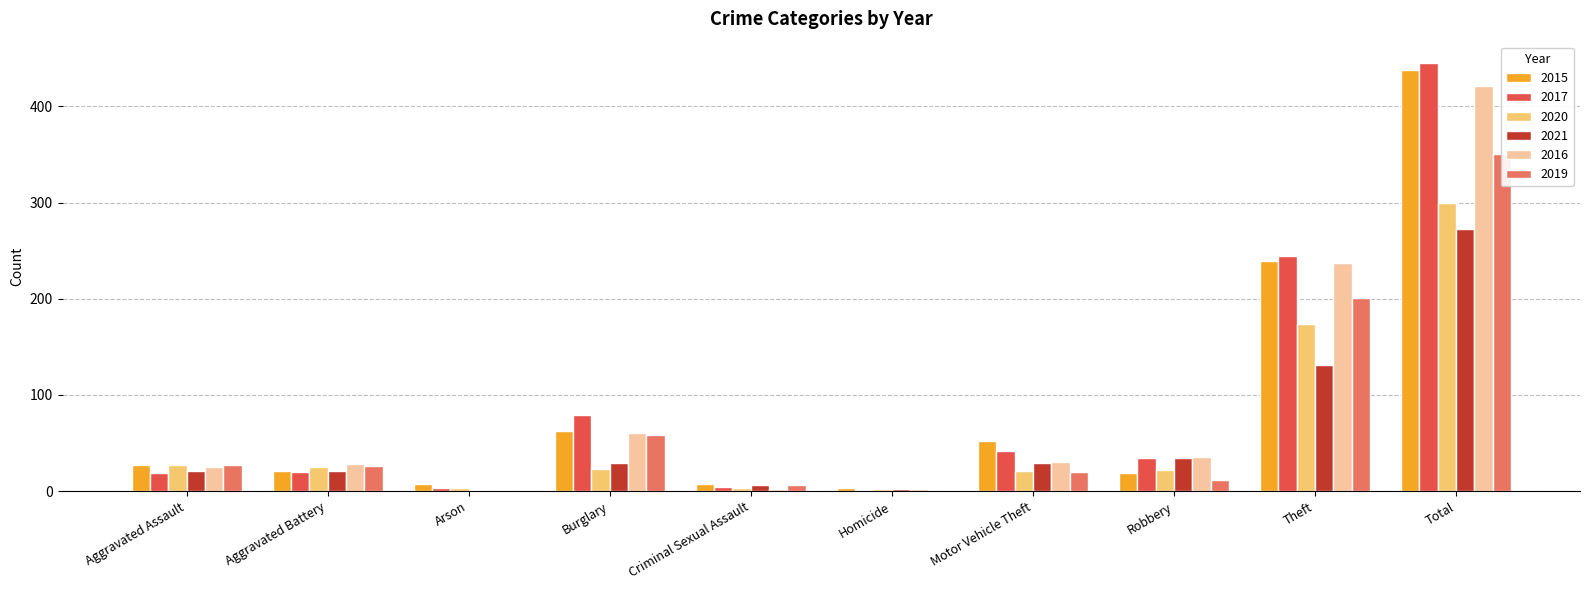

What is the label of the 7th bar from the left?

Motor Vehicle Theft